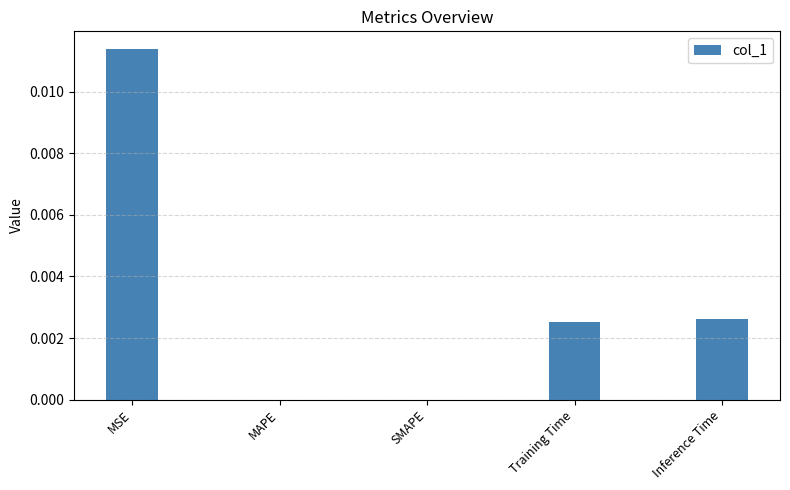

Which category has the highest value across all series?

MSE